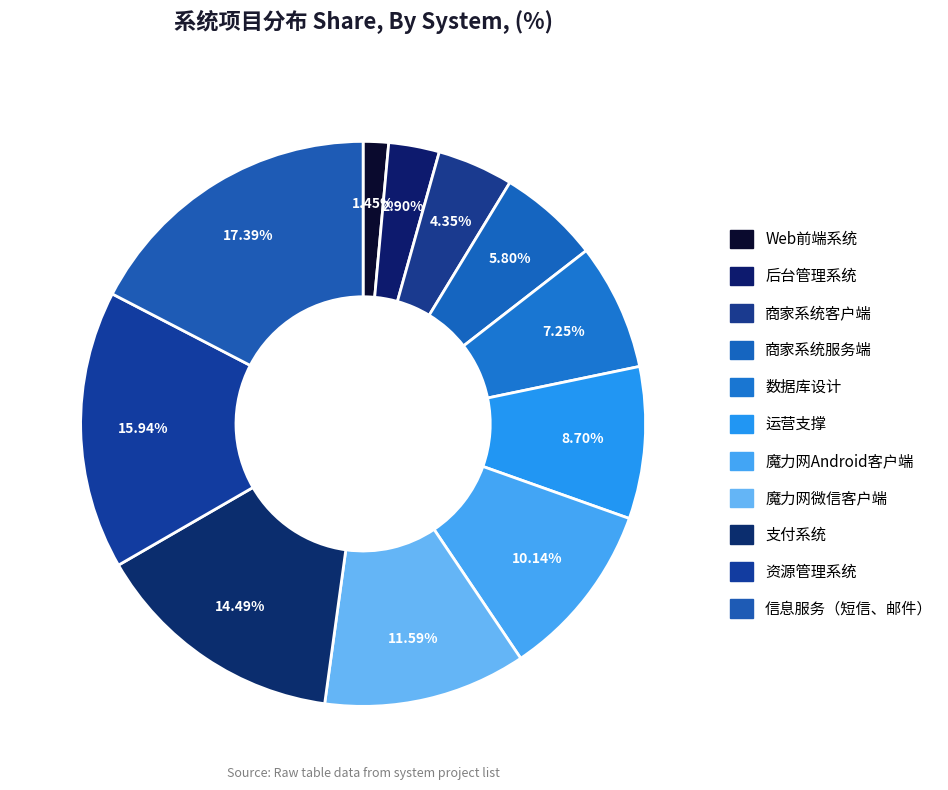

What percentage is the 运营支撑 slice, to the nearest percent?

9%